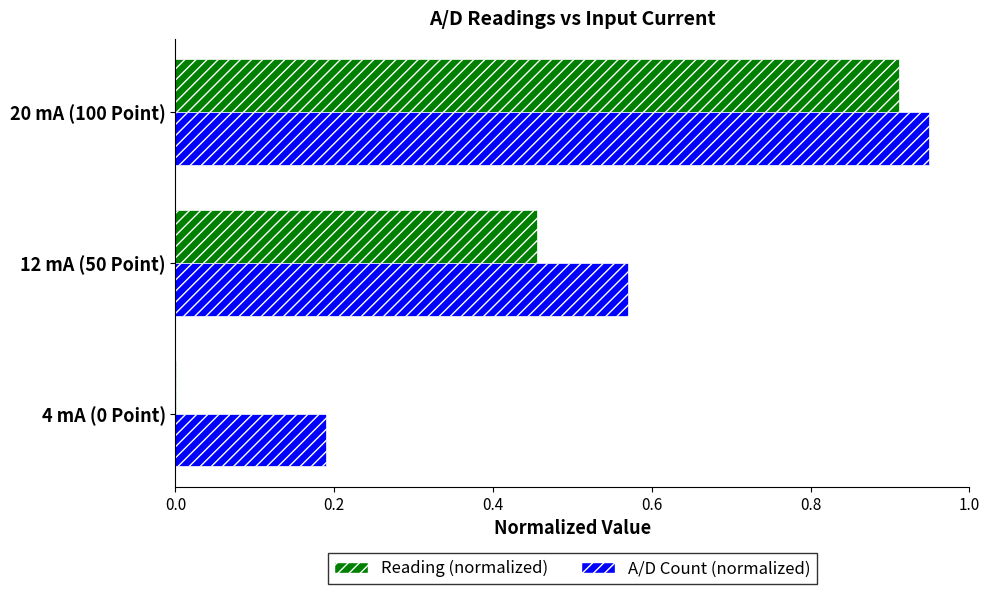

Which series has the largest total across all categories?

A/D Count (normalized)